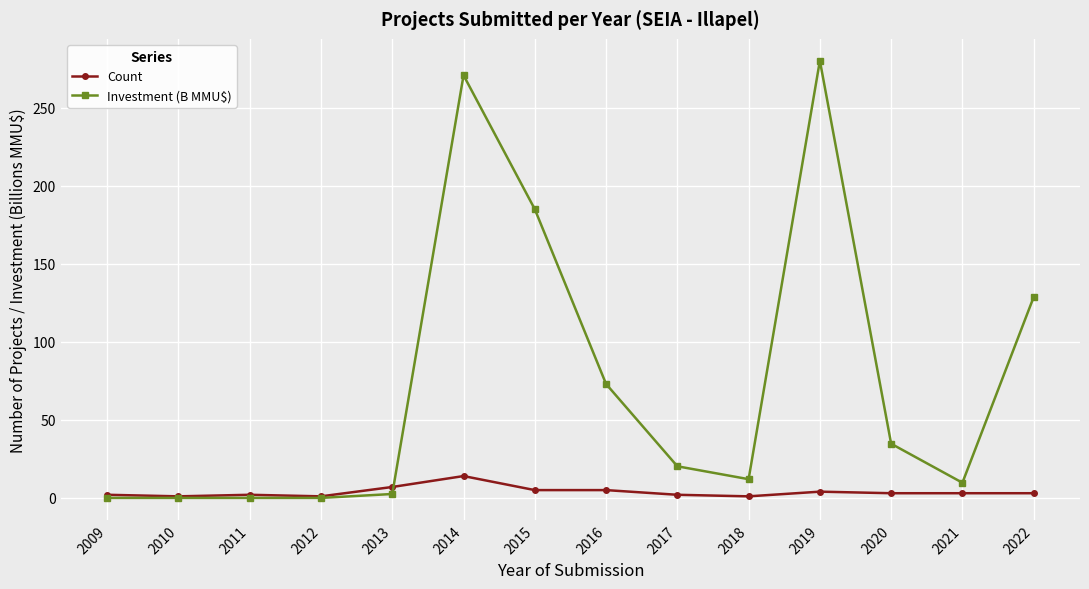

What is the difference between the maximum and second lowest values in the Count series?

13.0